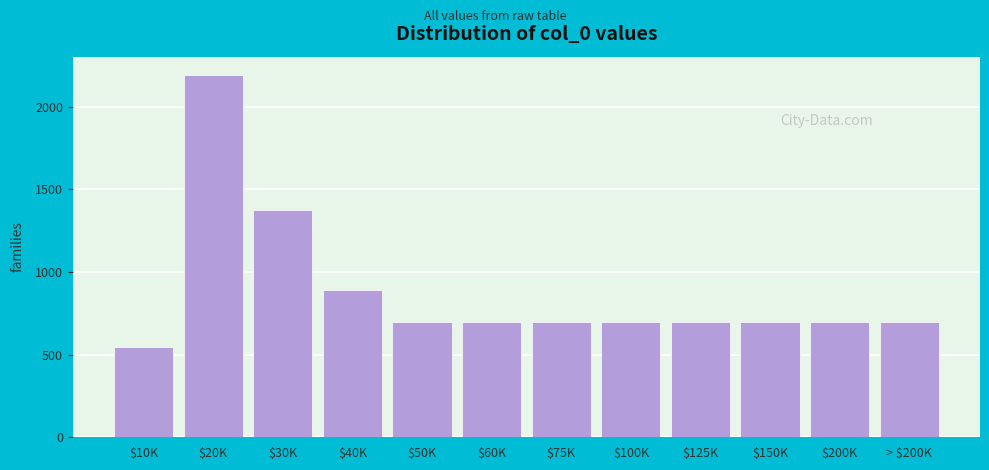

Reading right to left, extract all data points from this chart.

700	700	700	700	700	700	700	700	890	1374	2192	544